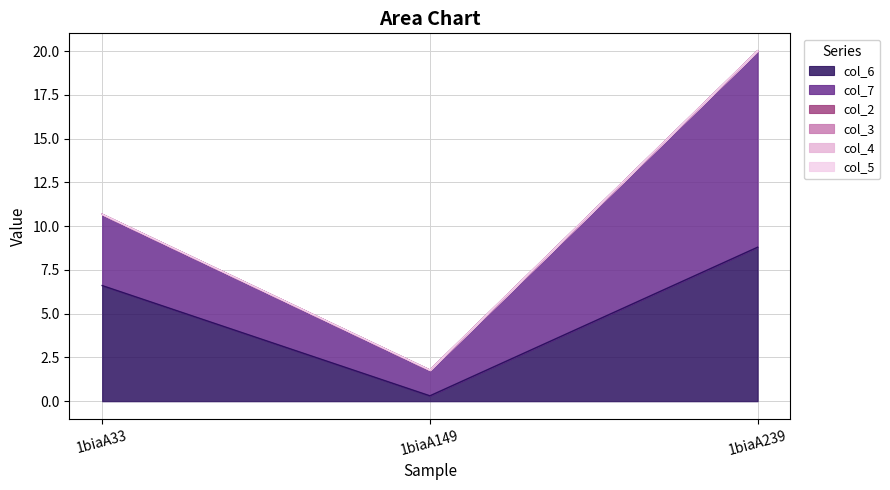

At how many categories does at least one series exceed 1?

3